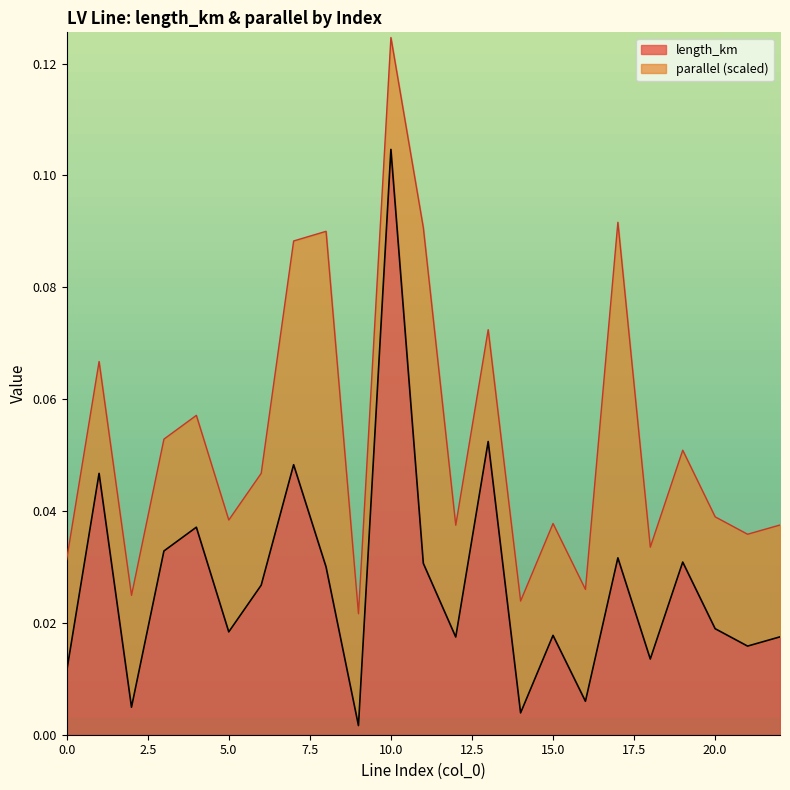

Where is the data nearest to the value 0?

9